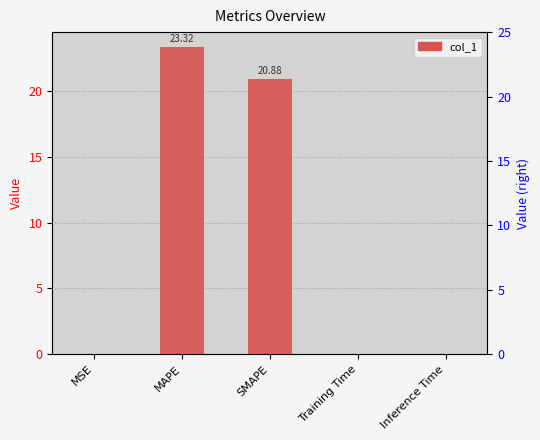

Does the chart contain stacked bars?

No